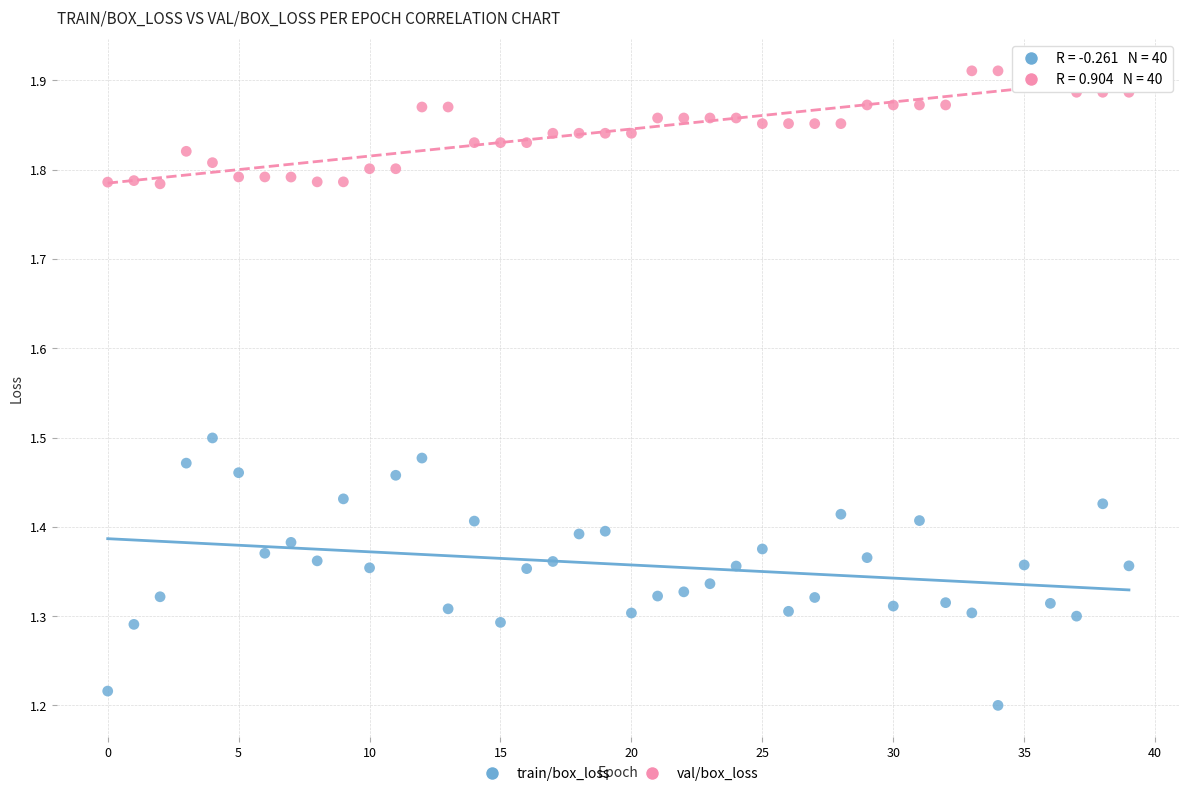

Across all data points, what is the range of Y values (max minus min)?

0.7